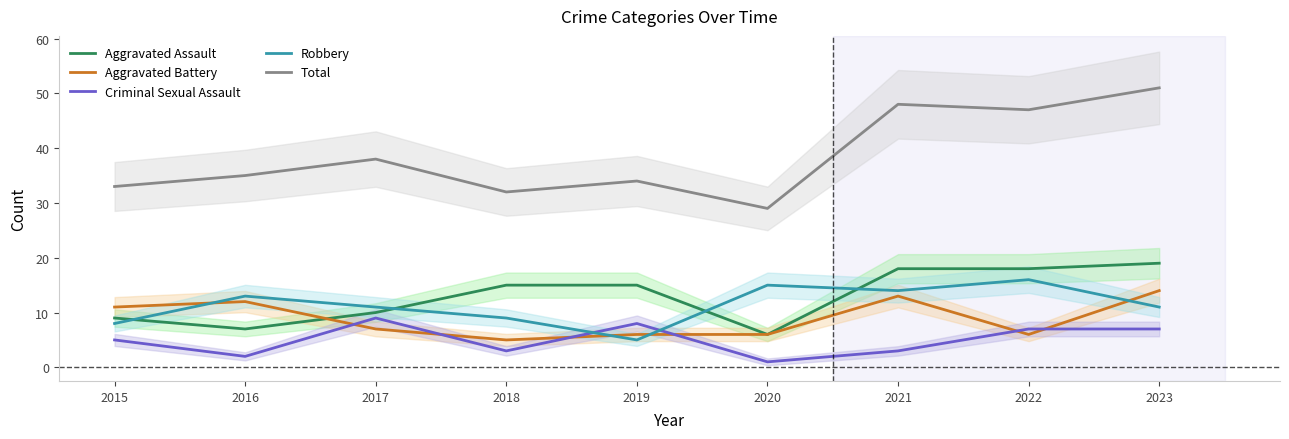

Rank the series at 2017 from lowest to highest value.

Aggravated Battery, Criminal Sexual Assault, Aggravated Assault, Robbery, Total